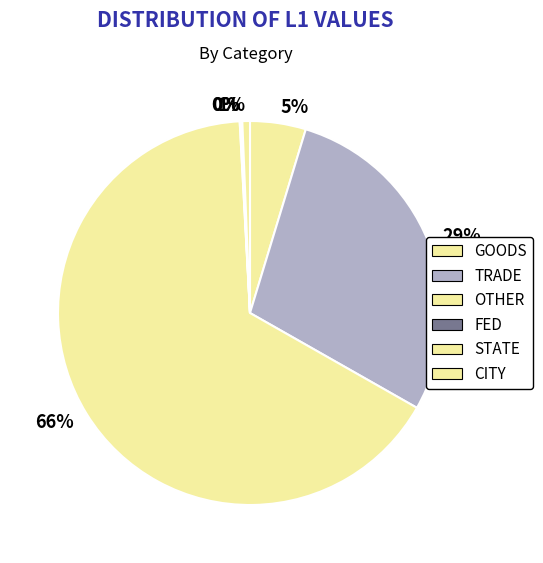

To the nearest percent, what is the combined percentage of CITY and TRADE?

29%